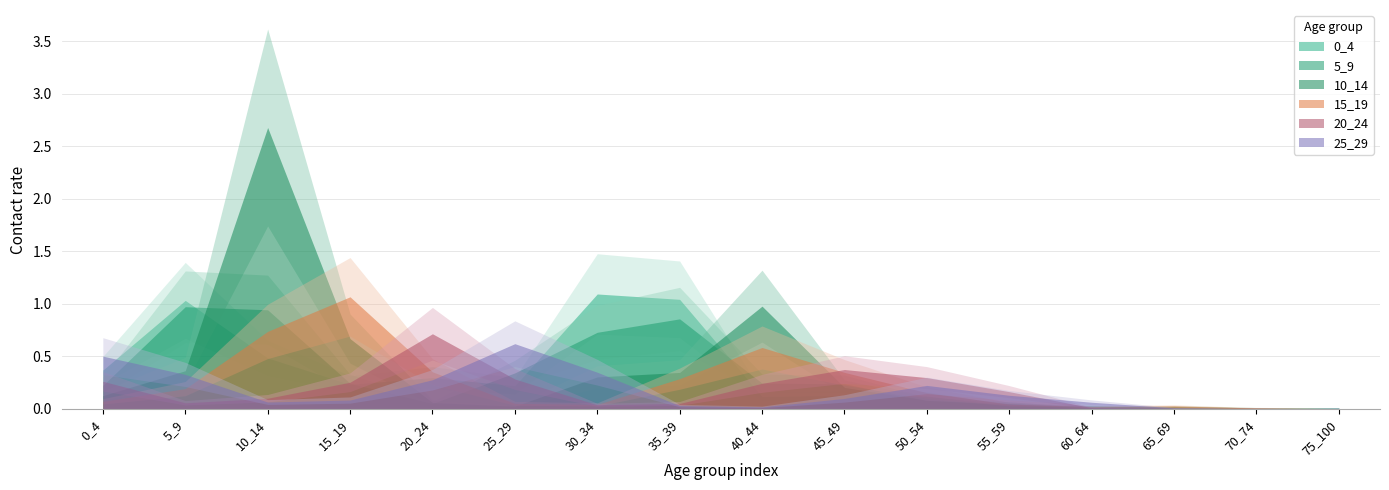

What is the sum of the 25_29 values at 55_59 and 25_29?

0.8